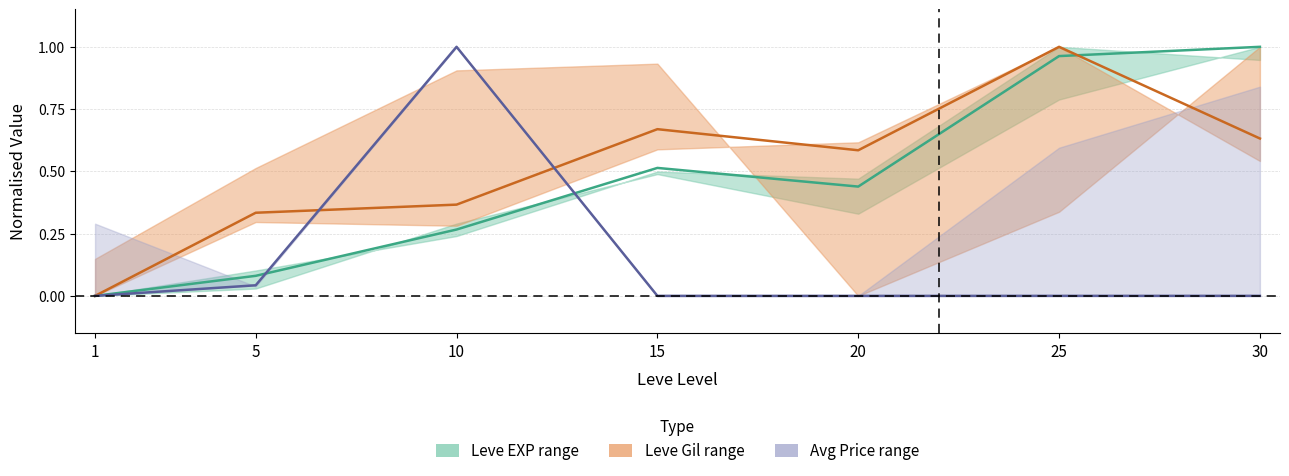

Rank the series at 15 from highest to lowest value.

Leve Gil upper, Leve EXP lower, currentAveragePrice upper